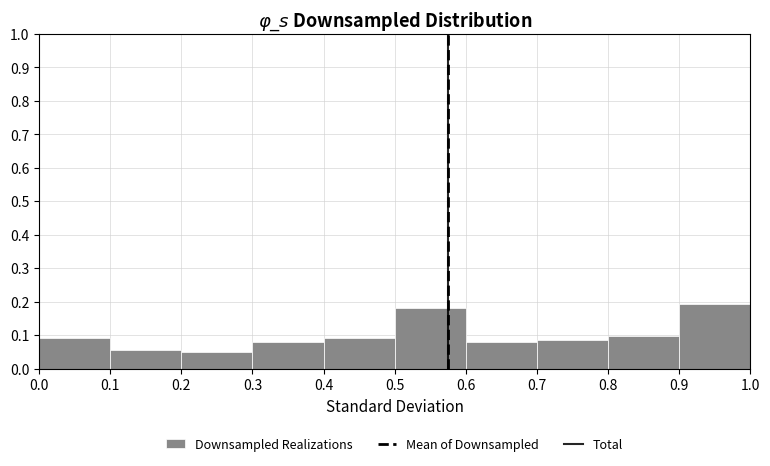

What is the height of the bar covering 0.6 to 0.7 on the x-axis? The values are not printed on the chart, so give them approximately, as read against the axis.

0.08